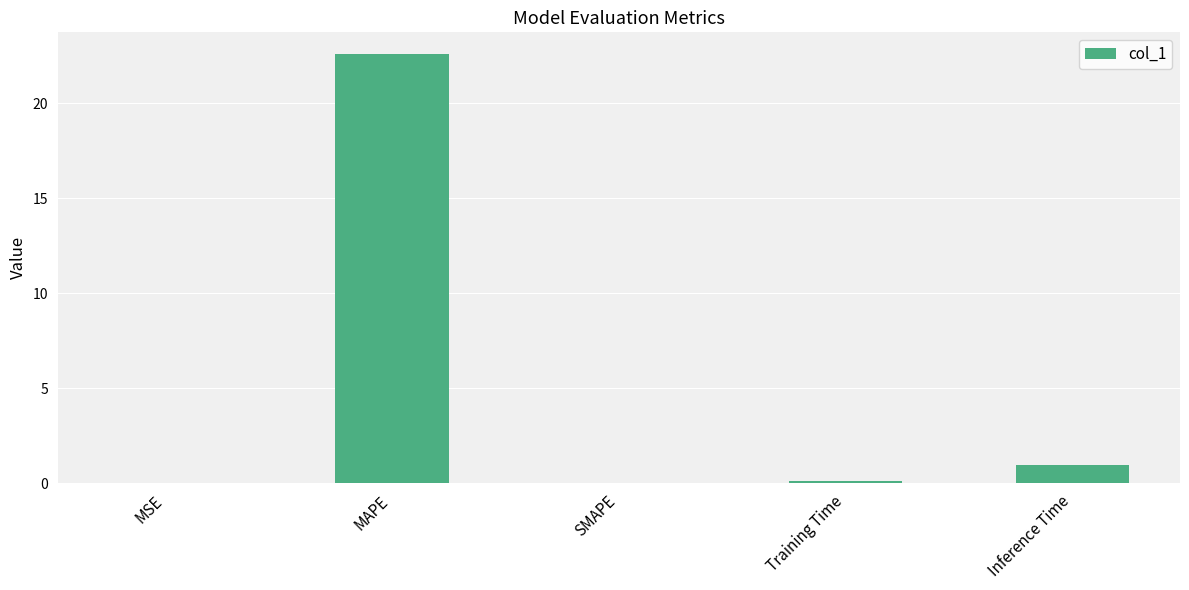

What is the average value?

4.7